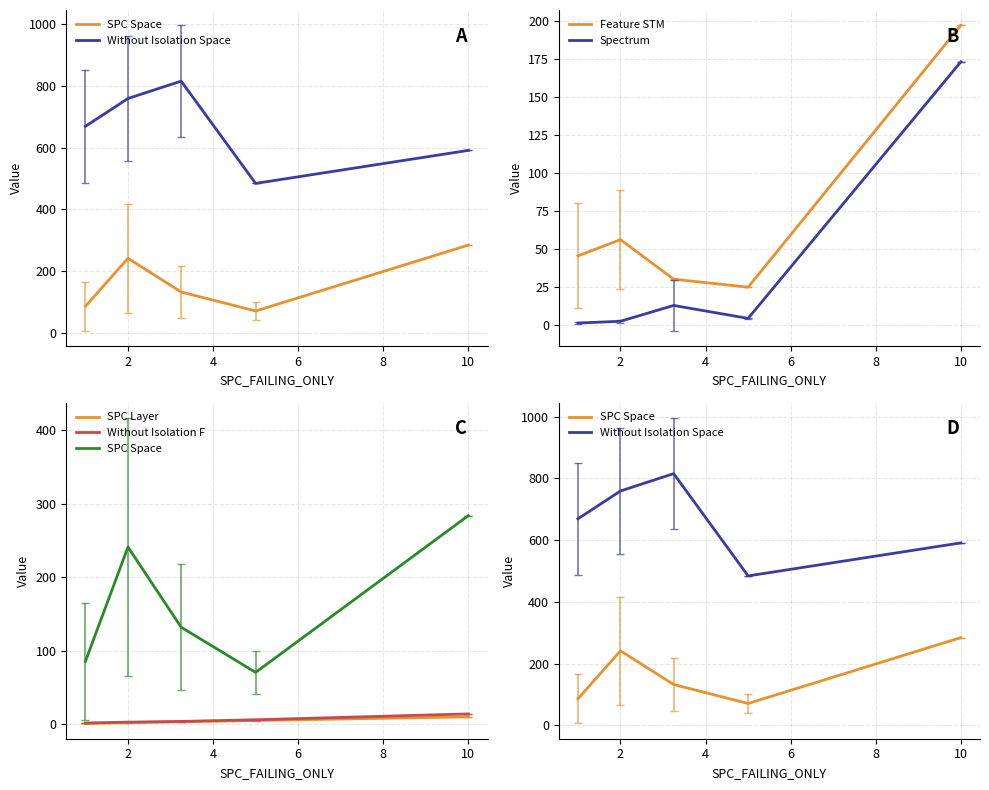

At which label does Feature STM reach its peak?

10